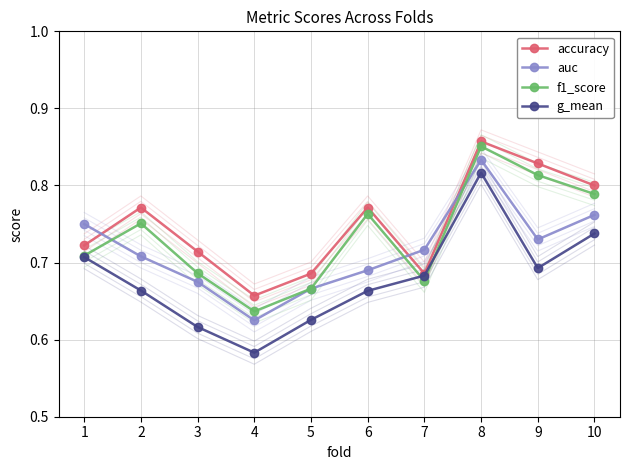

At which category does g_mean reach its first local valley?

4